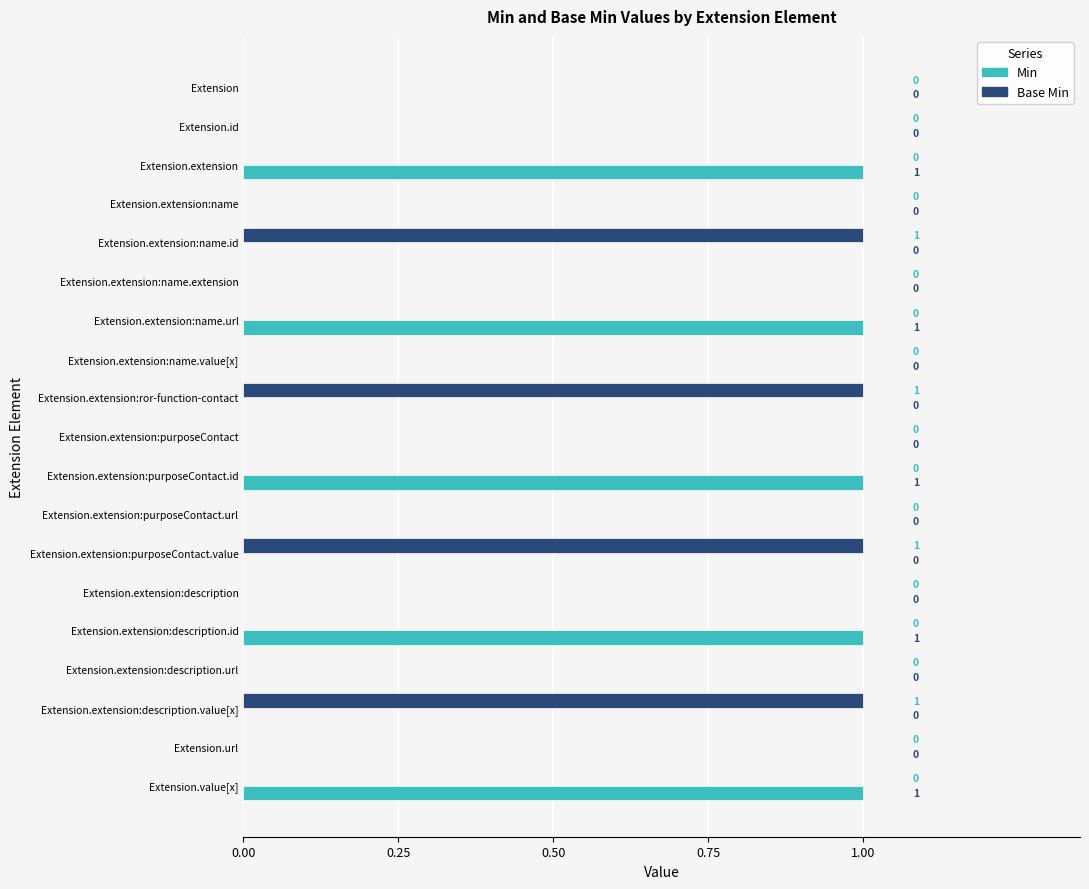

What is the sum of all Base Min values?

4